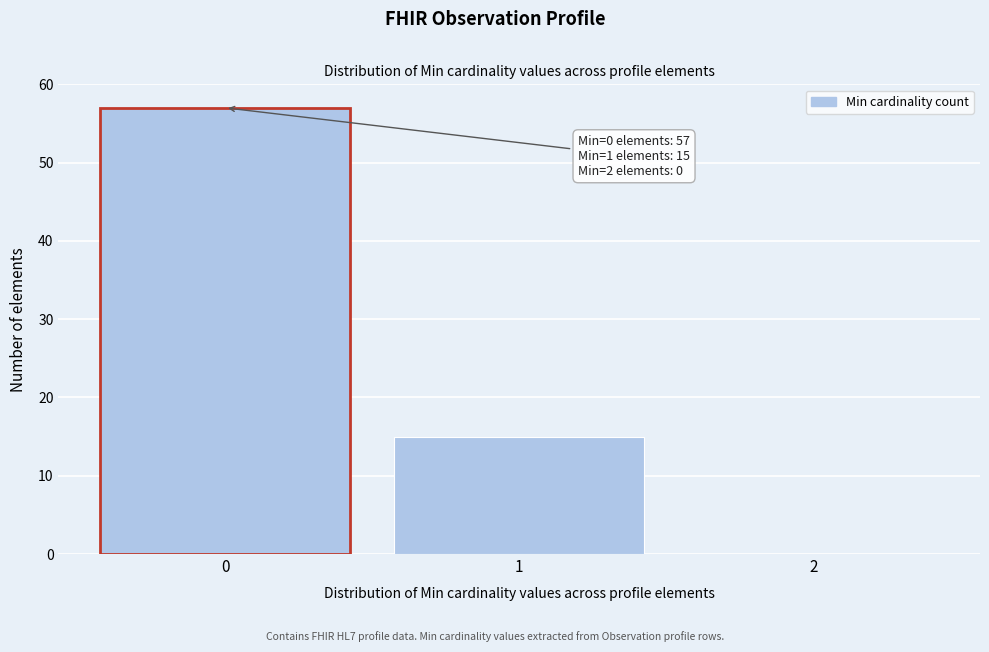

Which range on the x-axis has the tallest bar?

-0.5 to 0.5